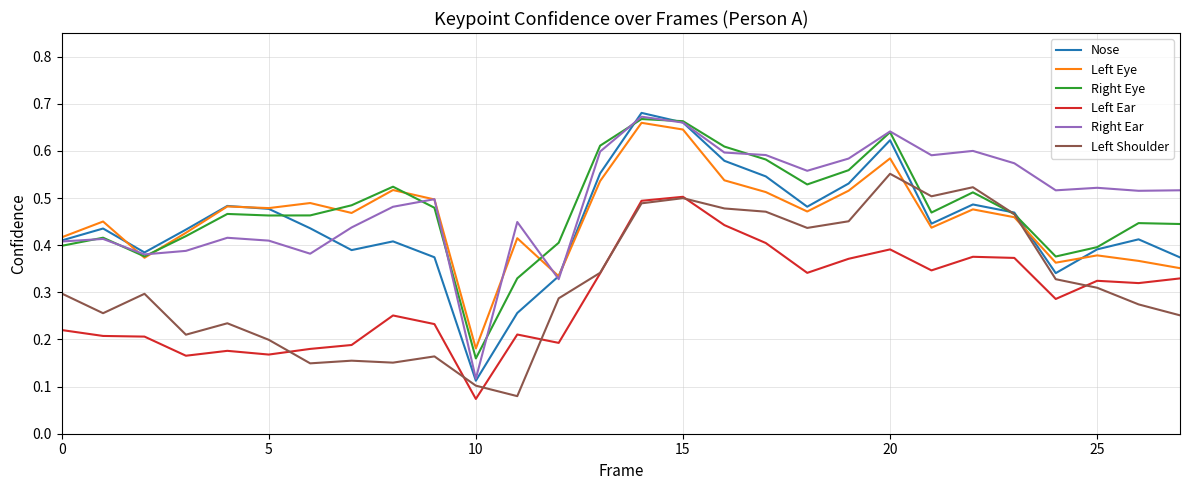

Which series has the largest range (max minus min)?

Nose